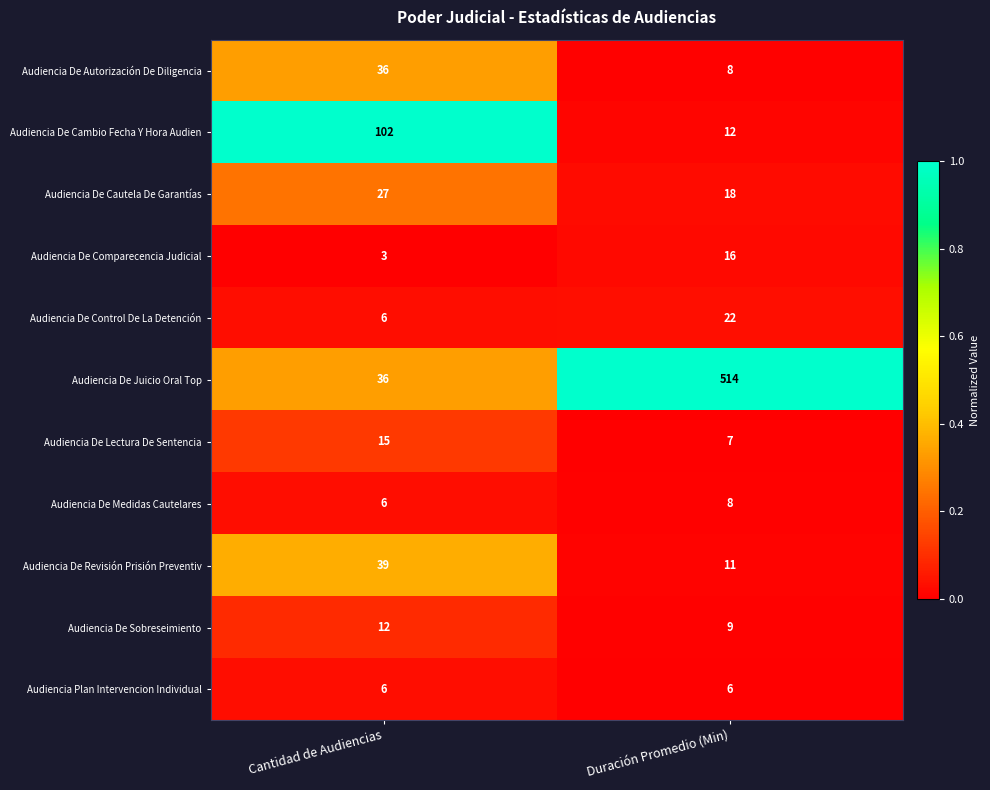

What is the total value across all series at Duración Promedio (Min)?

631